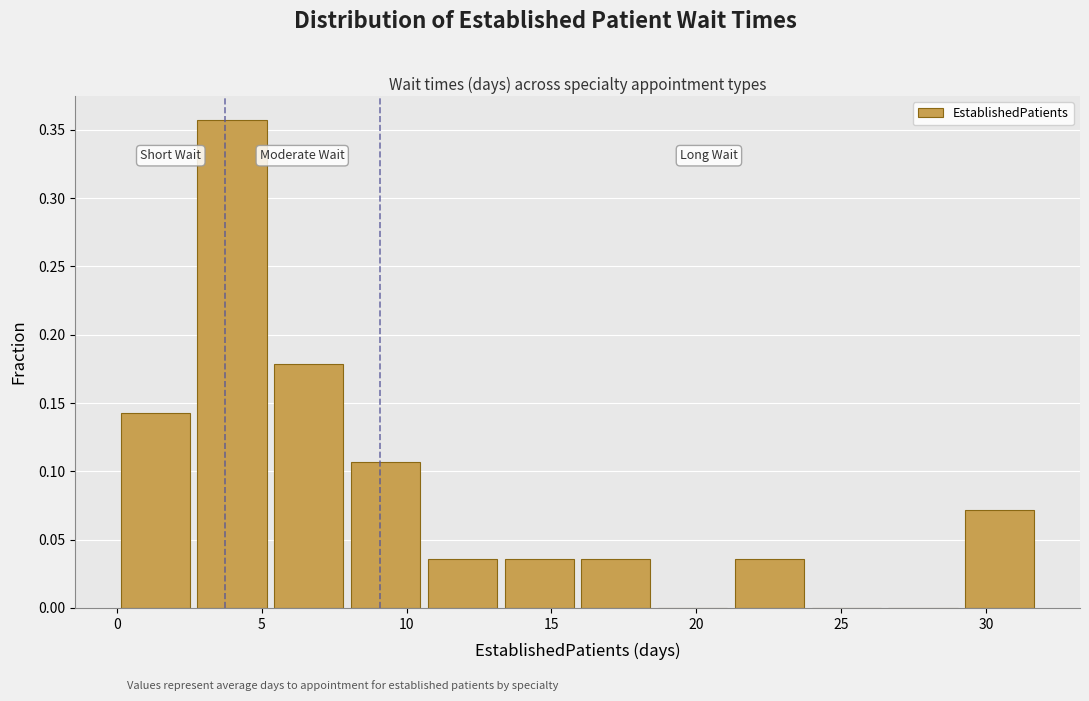

How tall is the bar that spans 15.90 to 18.55 on the x-axis? Neither the bar edges nor the heights are printed on the chart, so give them approximately, as read against the axes.

0.035